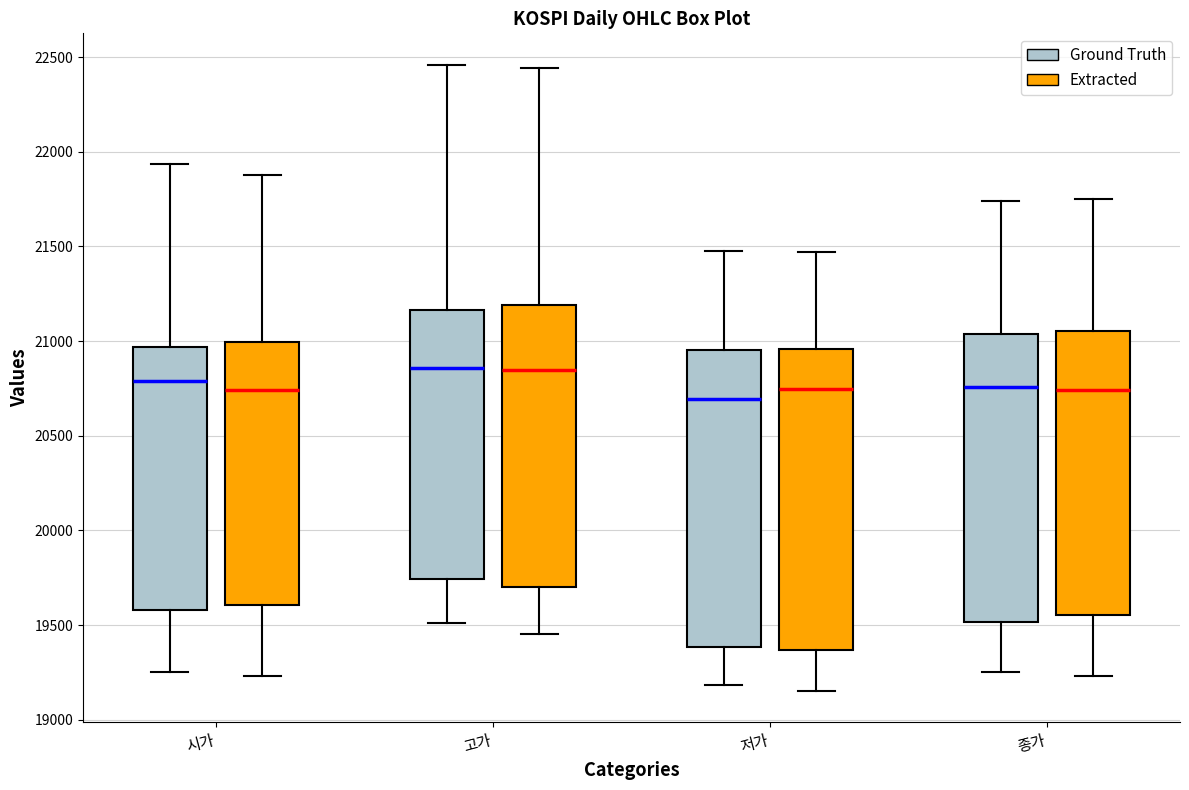

Where does the median line of the box for 시가 (Ground Truth) sit on the y-axis? The values are not printed on the chart, so give them approximately, as read against the axis.

20800